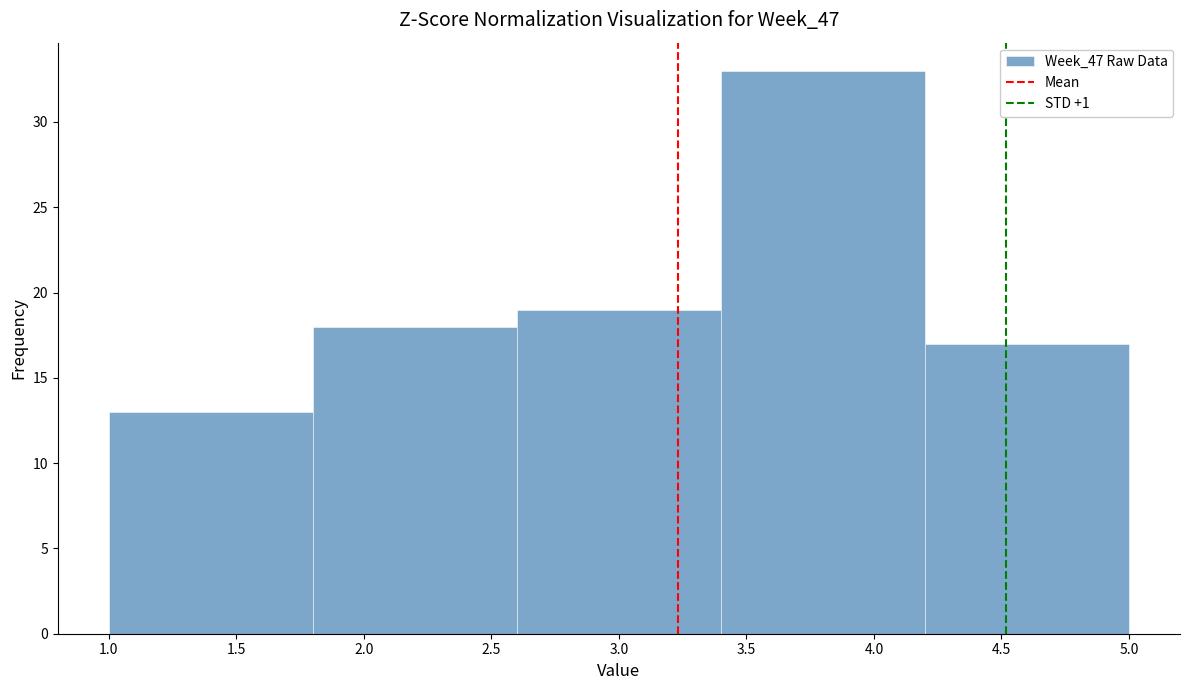

Reading left to right, list every bar in this chart as the range it spans on the x-axis followed by its height. The values are not printed on the chart, so give them approximately, as read against the axis.

1.0 to 1.8: 13
1.8 to 2.6: 18
2.6 to 3.4: 19
3.4 to 4.2: 33
4.2 to 5.0: 17